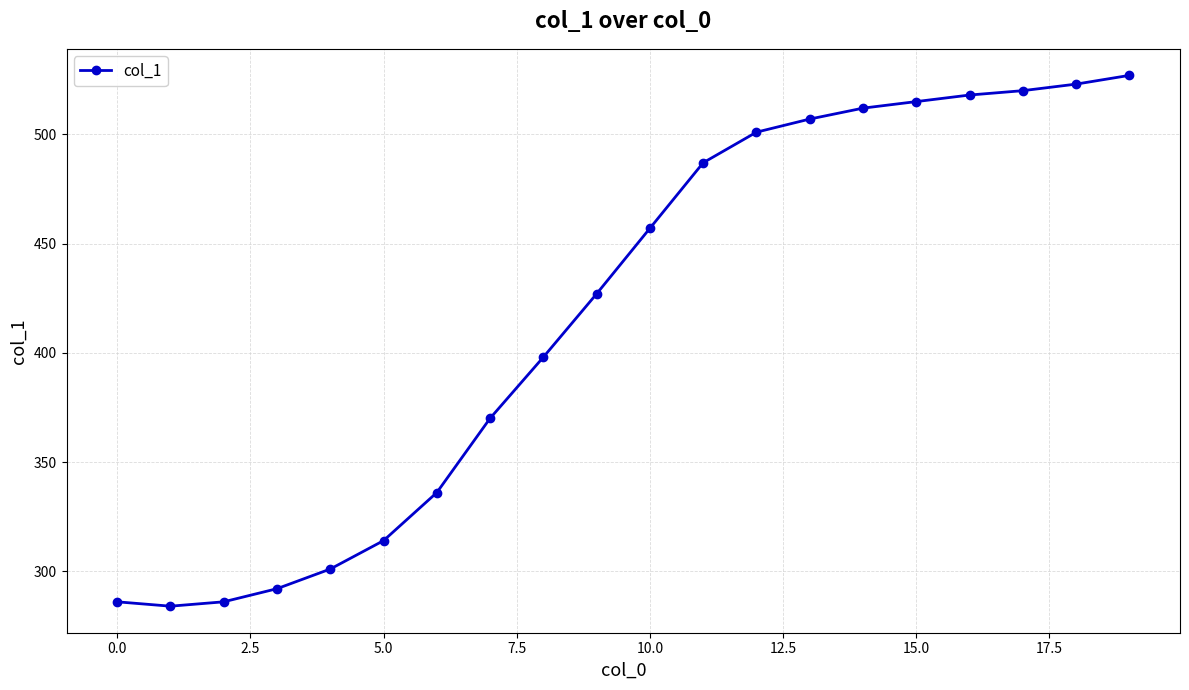

What is the difference between the maximum and minimum values?

243